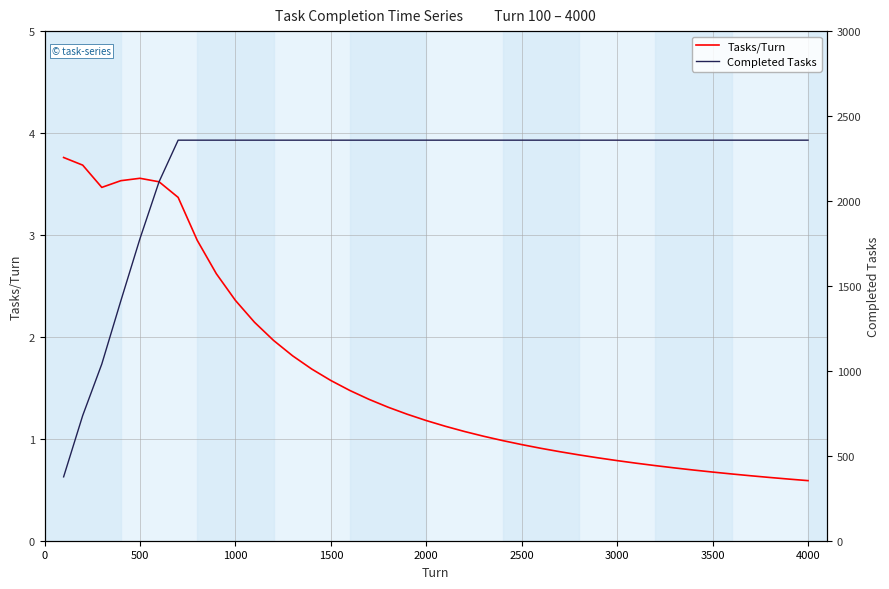

The value of Tasks/Turn at 2500 is 0.9. True or false?

True